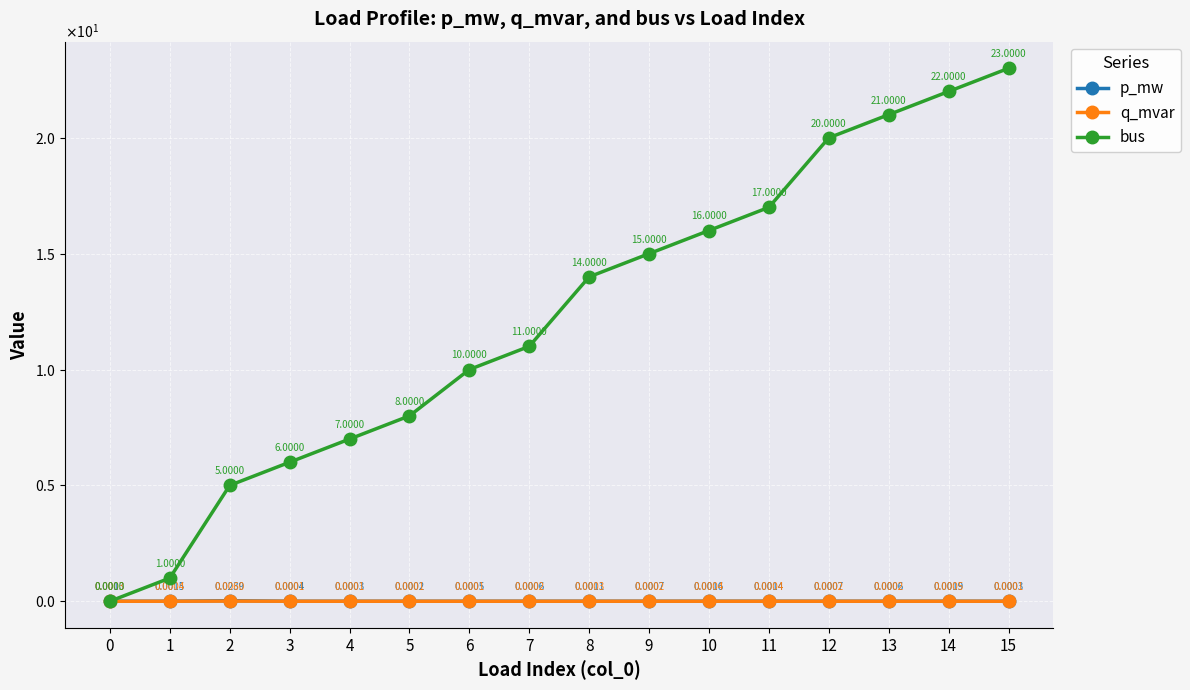

Which series ends up on top after the final intersection of bus and p_mw?

bus